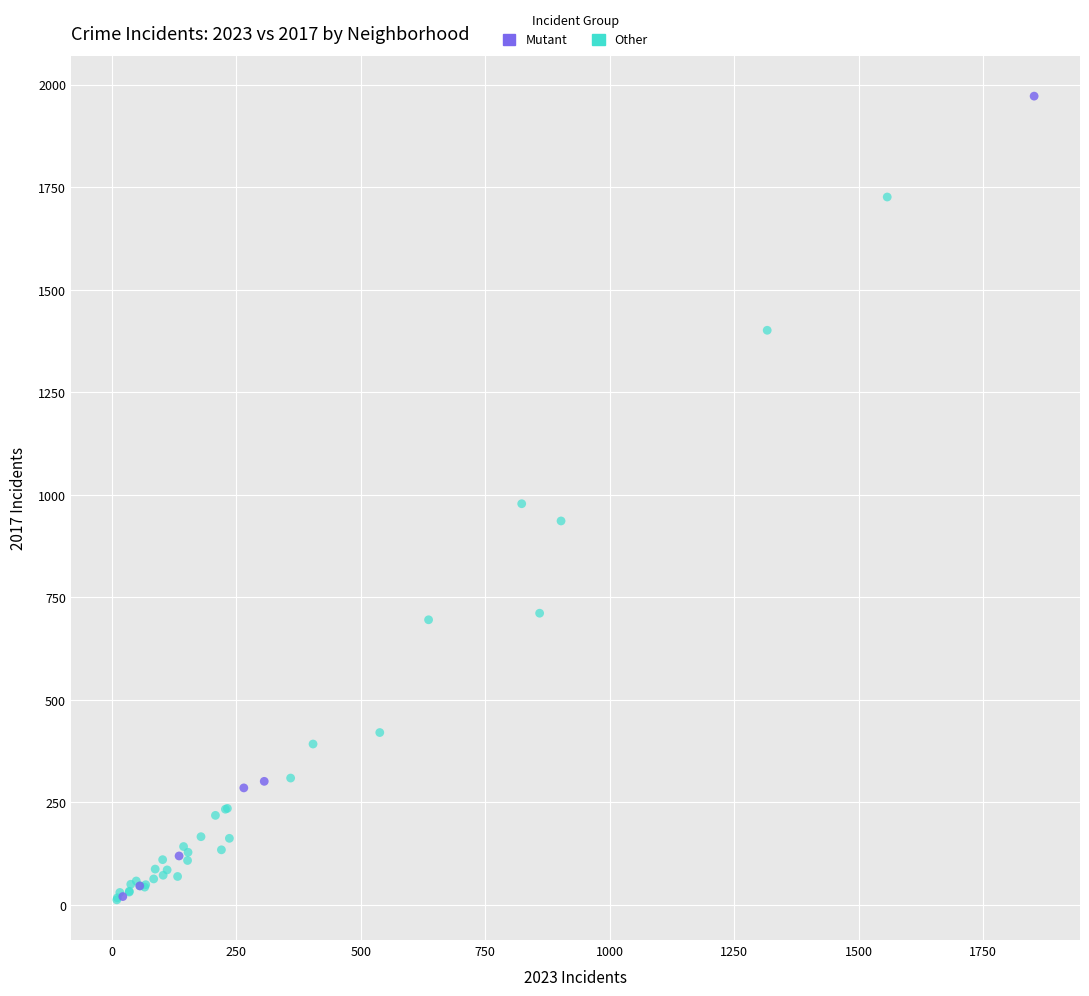

Which series has the largest Y range (max minus min)?

Mutant